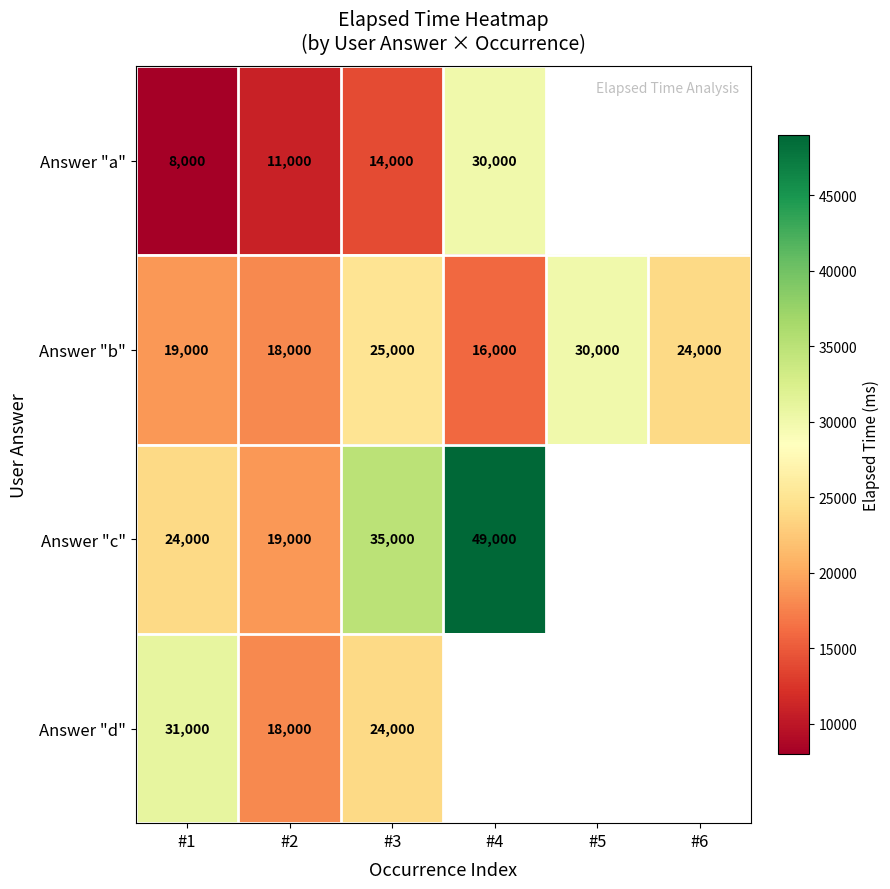

Rank the categories by Answer "b" value from highest to lowest.

#5, #3, #6, #1, #2, #4